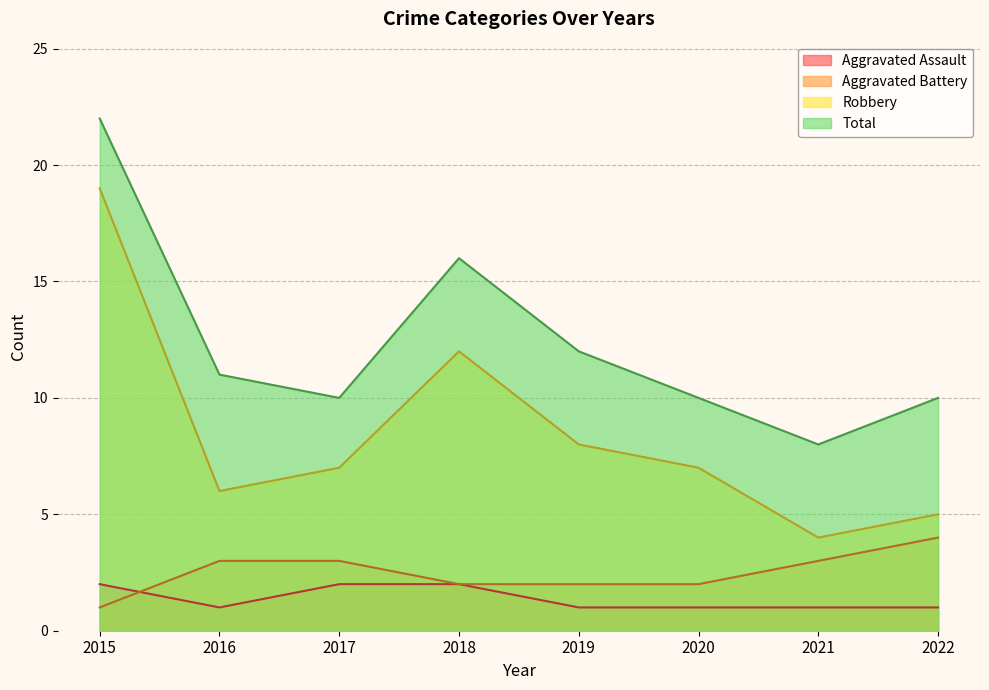

What is the difference between the maximum and second lowest values in the Robbery series?

14